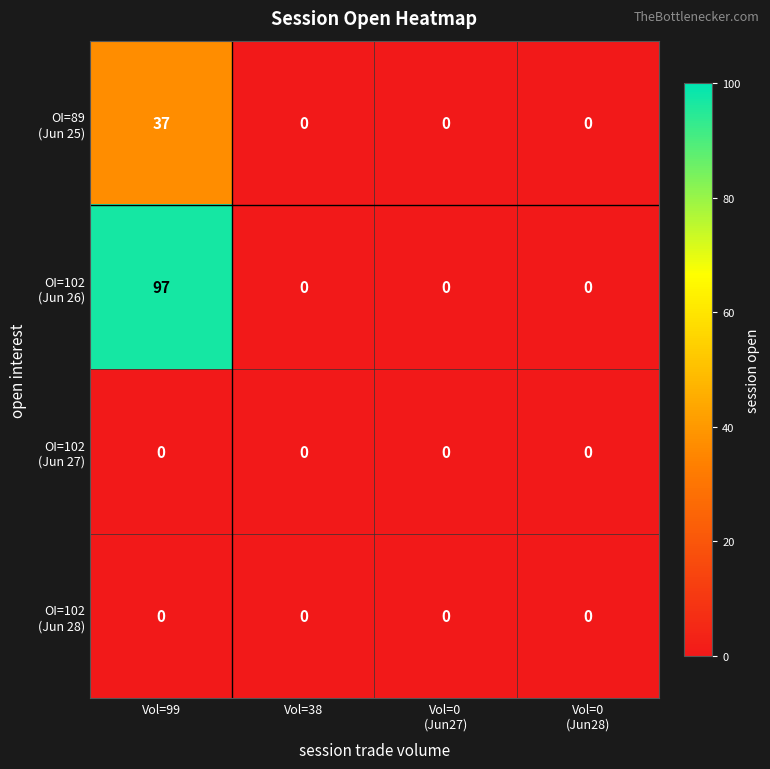

What is the total value across all series at Vol=99?

134